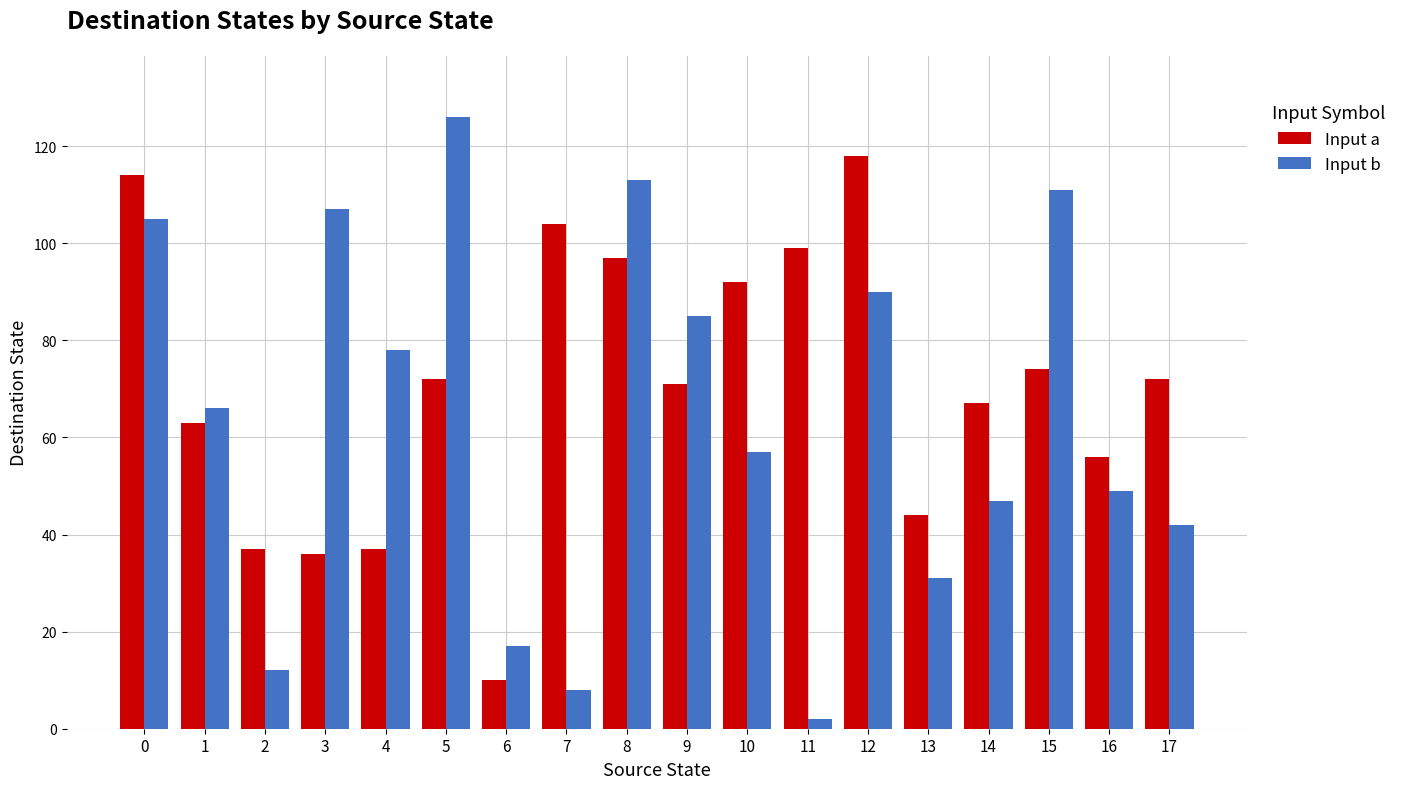

Is it true that Input b equals 8 at 7?

True